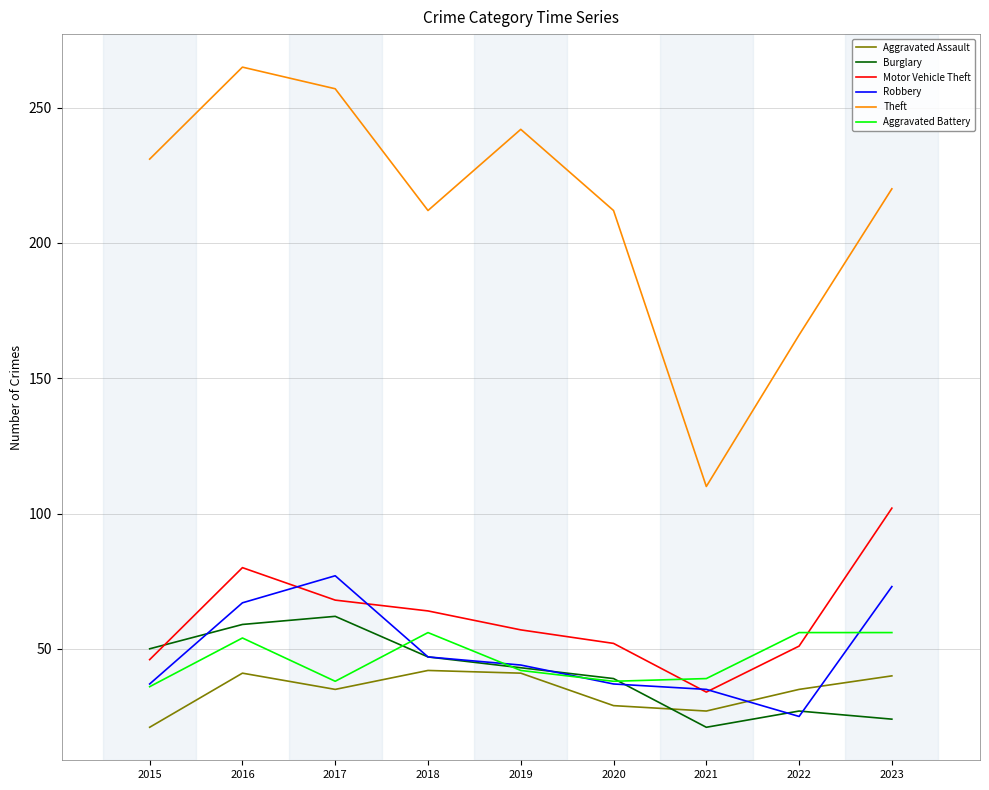

True or false: Motor Vehicle Theft and Aggravated Assault intersect in this chart.

False